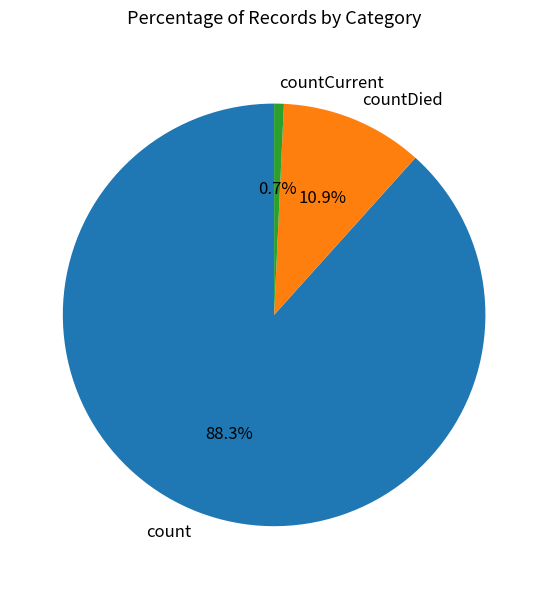

To the nearest percent, what portion does countCurrent represent?

1%